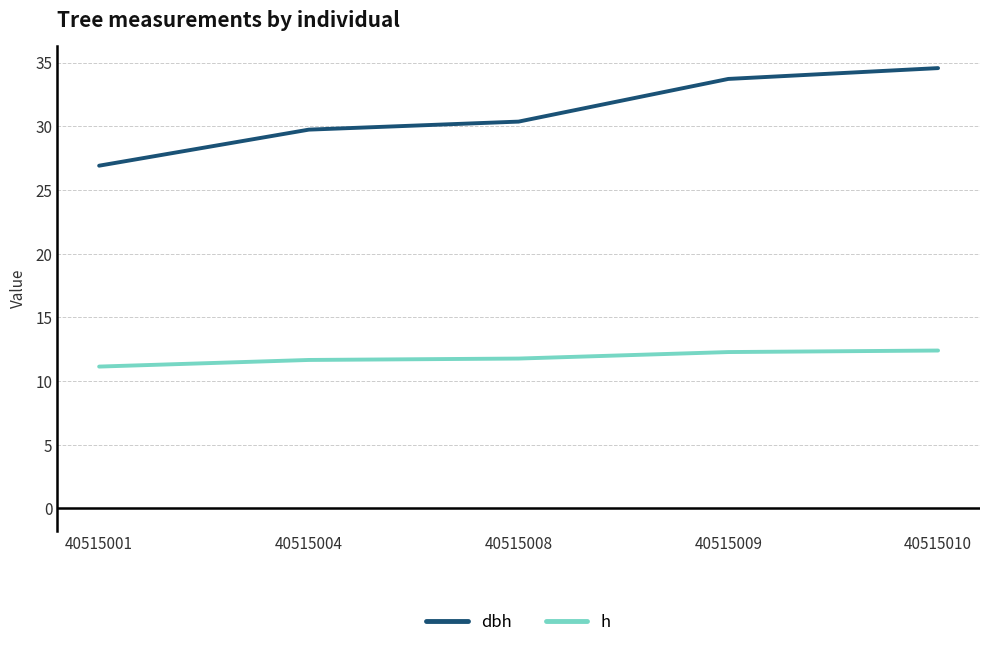

What is the greatest value displayed?

34.6